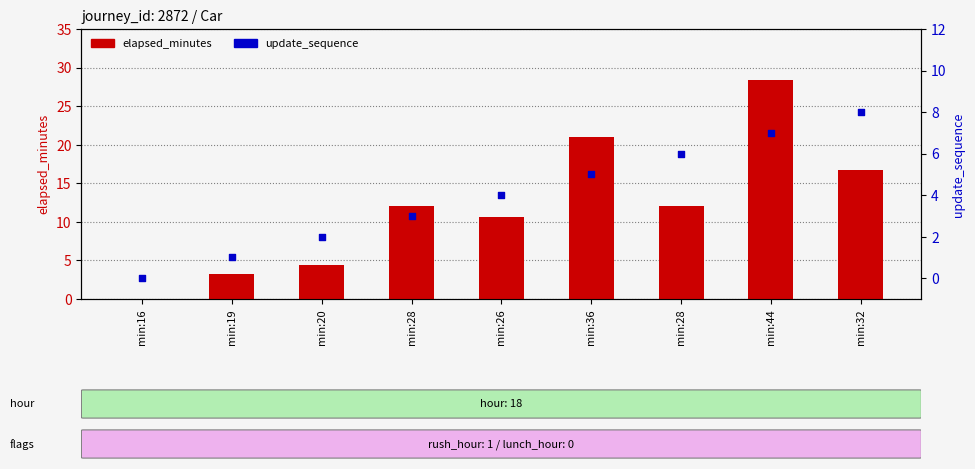

At how many categories does at least one series exceed 7?

6